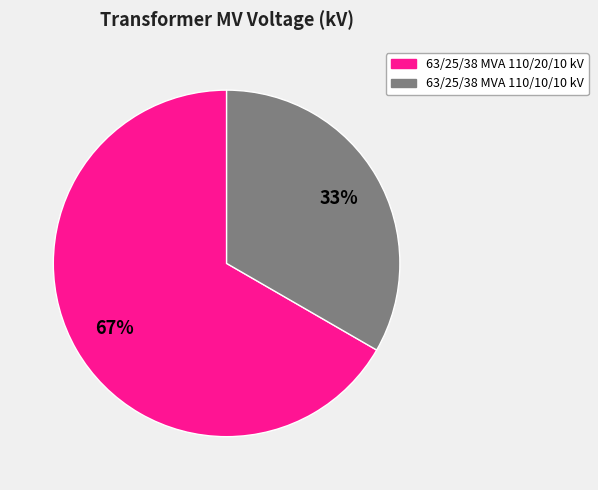

Which has a higher value, 63/25/38 MVA 110/10/10 kV or 63/25/38 MVA 110/20/10 kV?

63/25/38 MVA 110/20/10 kV